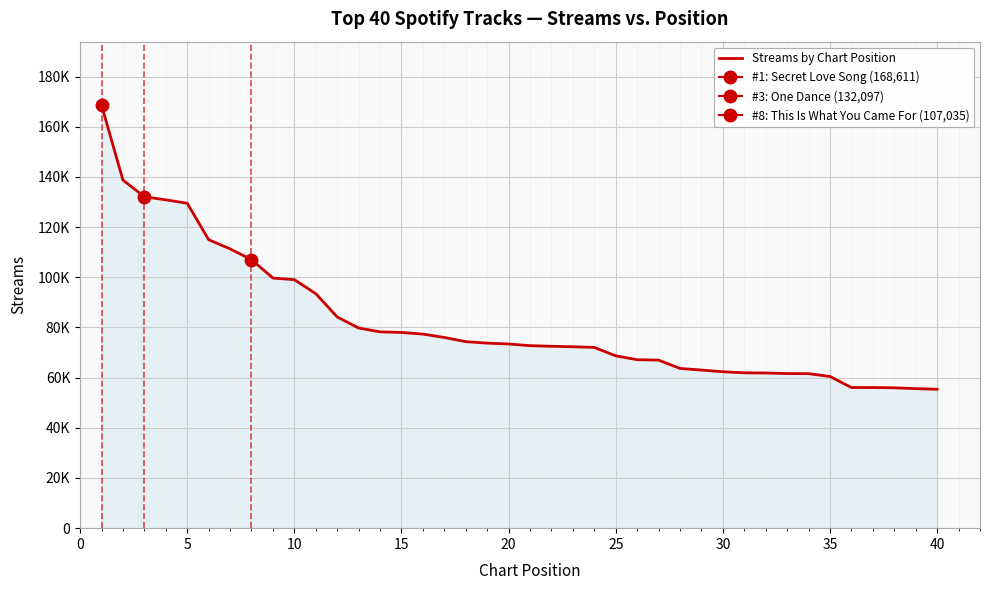

The value at 18 is 17214. True or false?

False